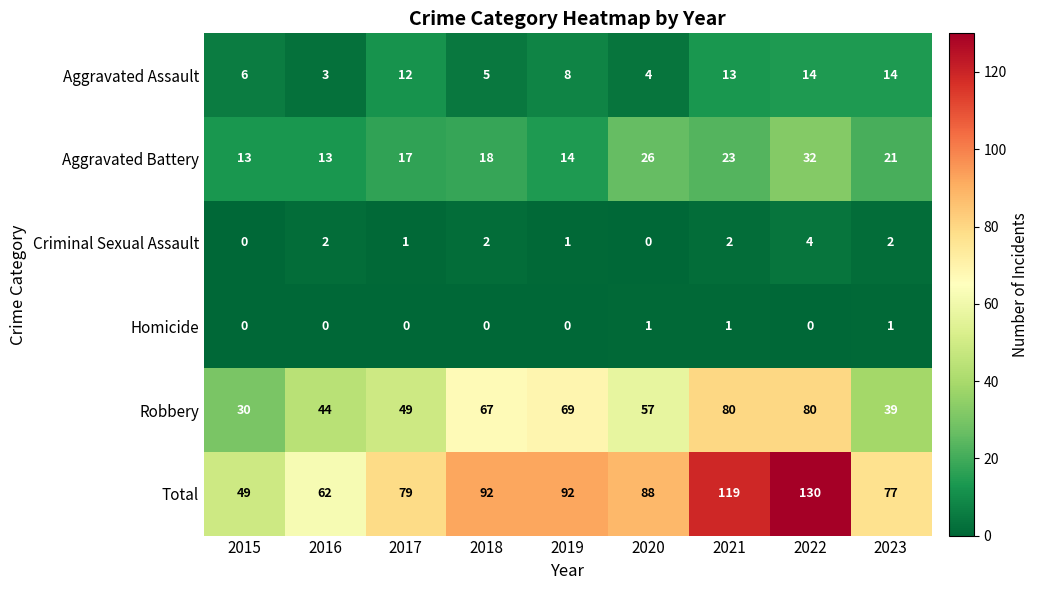

True or false: Aggravated Battery has a value of 51 at 2022.

False